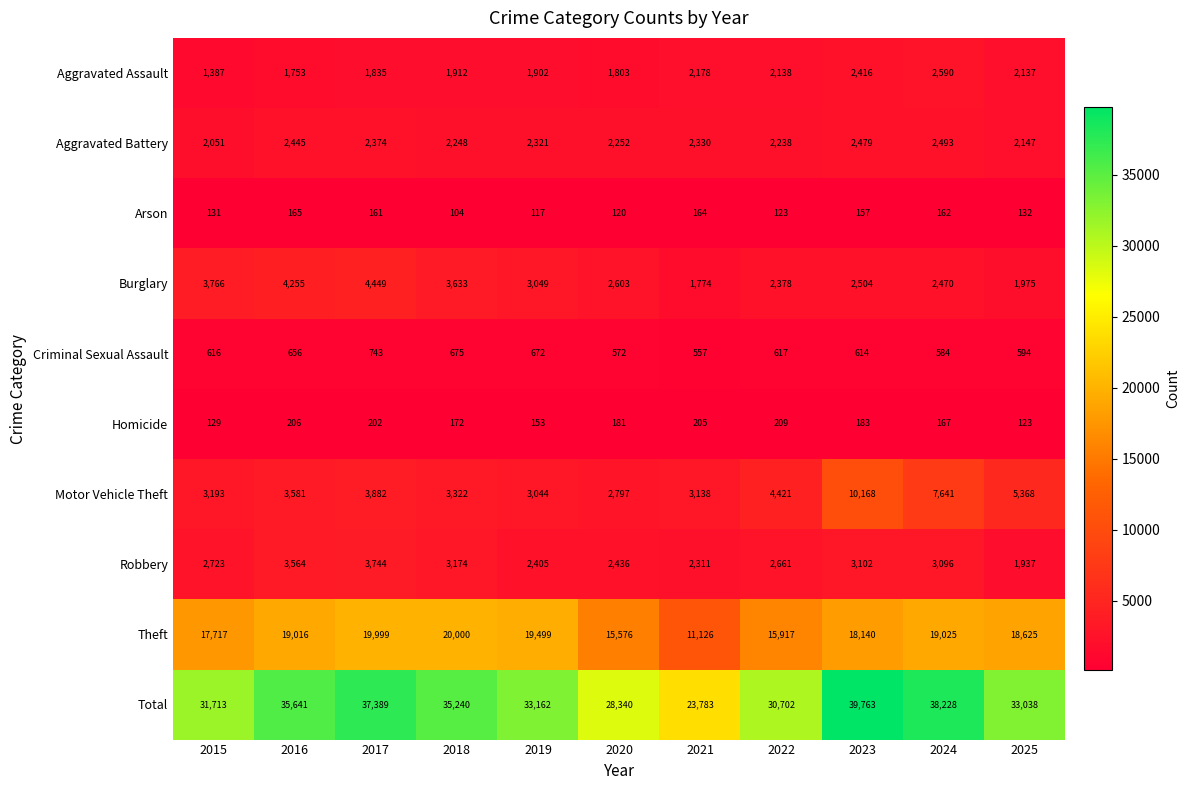

What is the sum of all Criminal Sexual Assault values?

6900